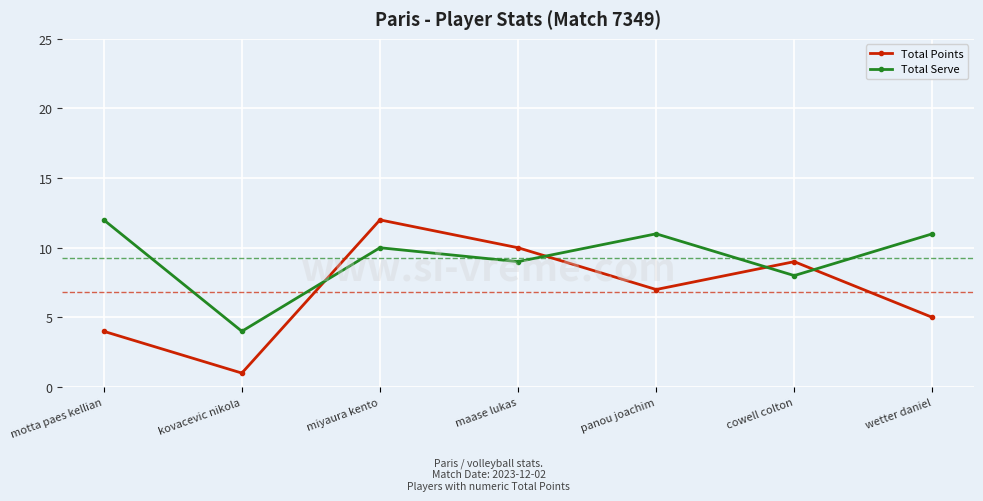

Count the number of categories in the chart.

7